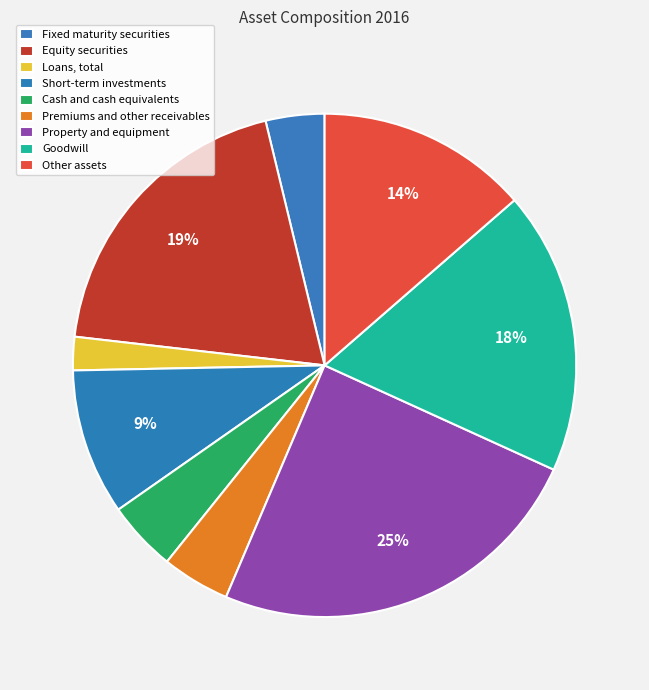

How many slices are in this pie chart?

9